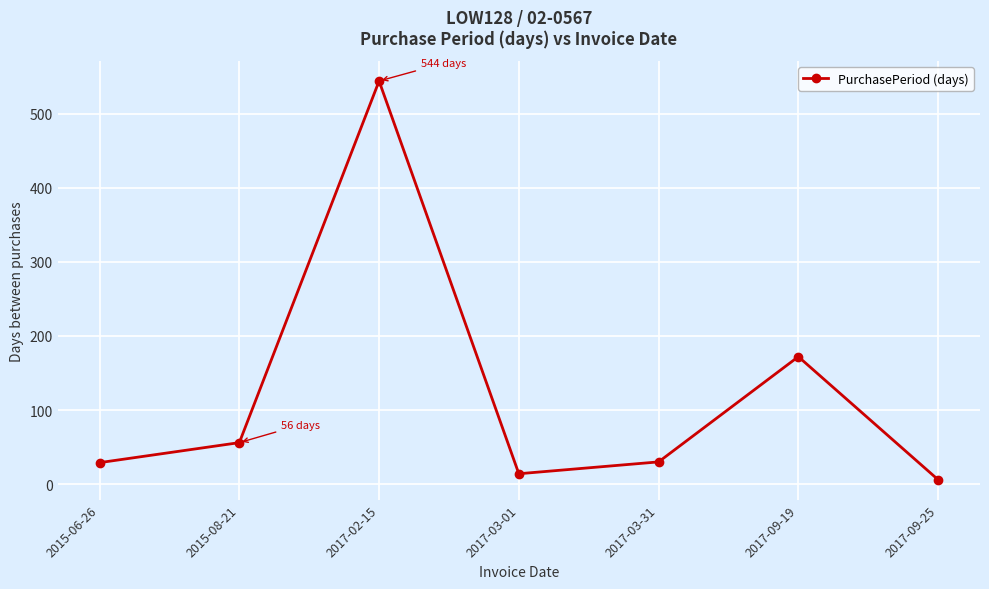

What is the greatest value displayed?

544